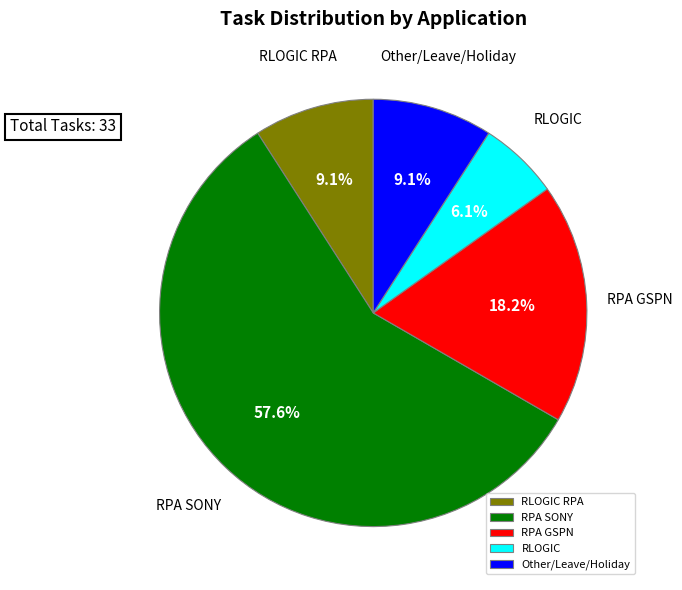

Is there a majority slice in this chart?

Yes